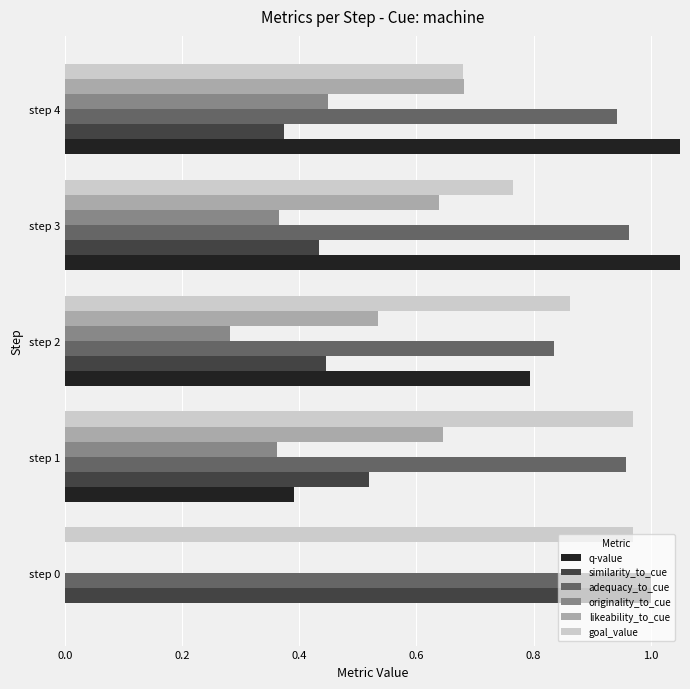

What is the difference between the highest and lowest values at step 2?

0.6